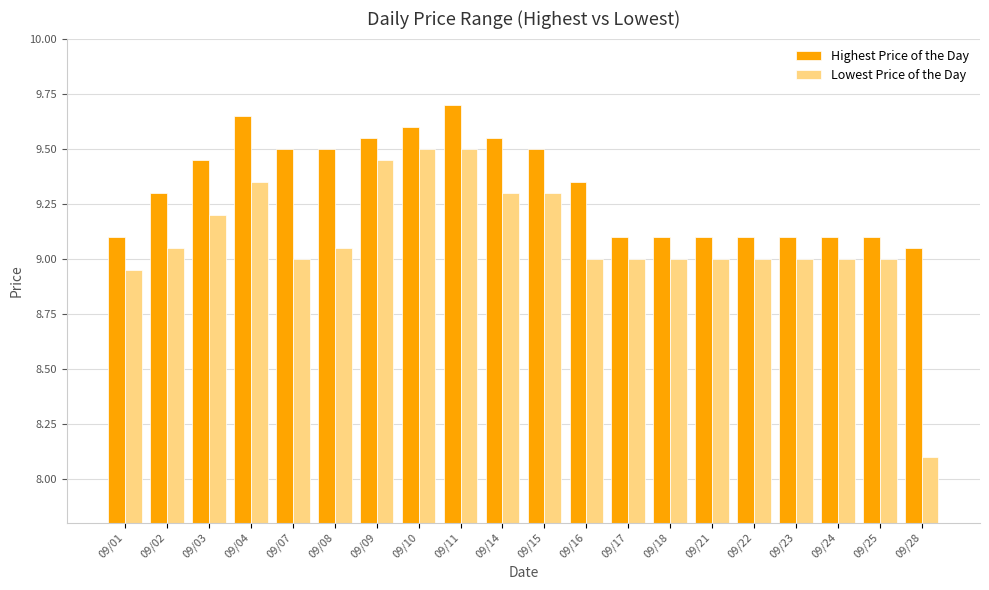

Are the bars horizontal?

No